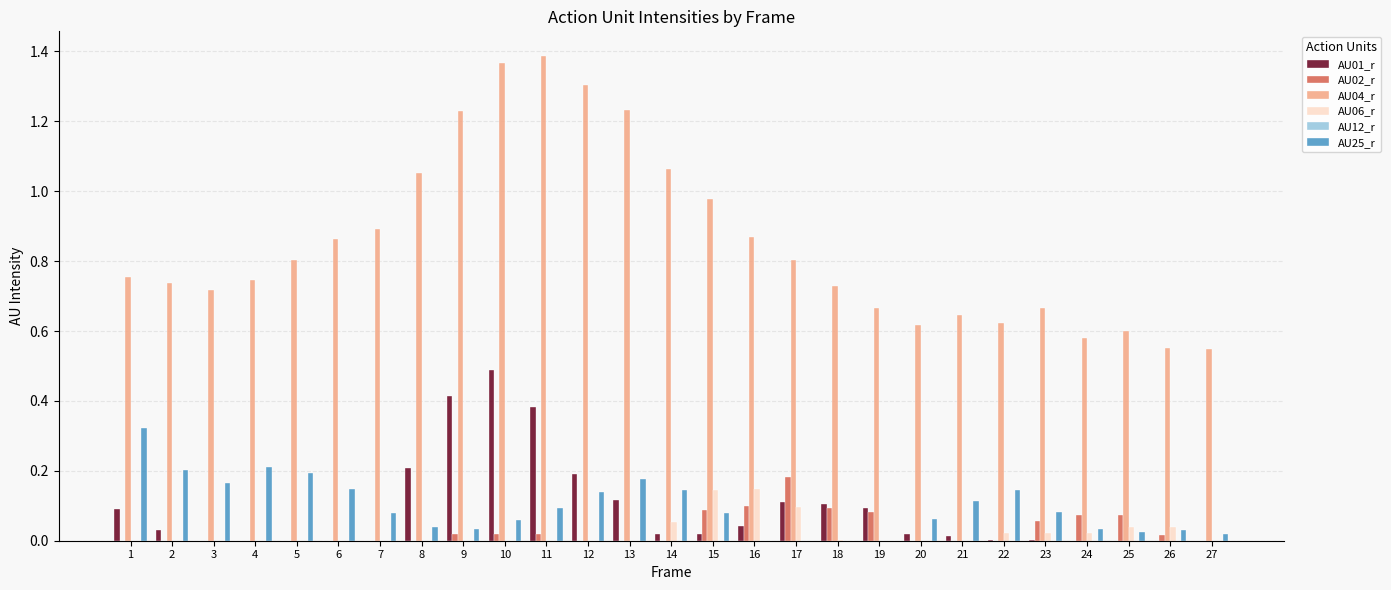

True or false: AU25_r has a value of 0.1 at 11.

True